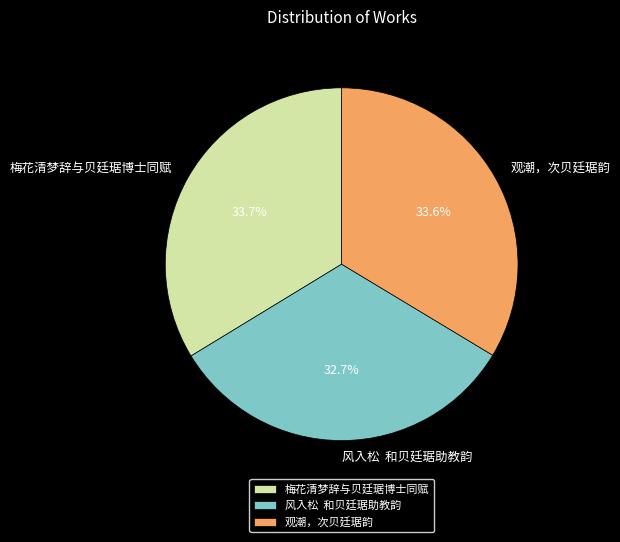

How many slices are in this pie chart?

3